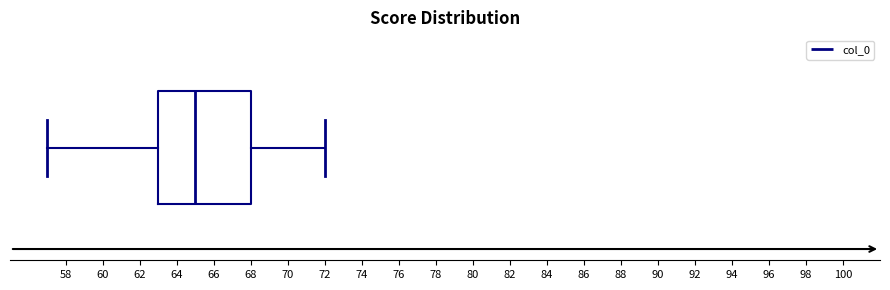

Read this box plot against the x-axis: the position of the median line, the range covered by the box, and the ends of both whiskers. The values are not printed on the chart, so give them approximately, as read against the axis.

median 65, box 63 to 68, whiskers 57 to 72